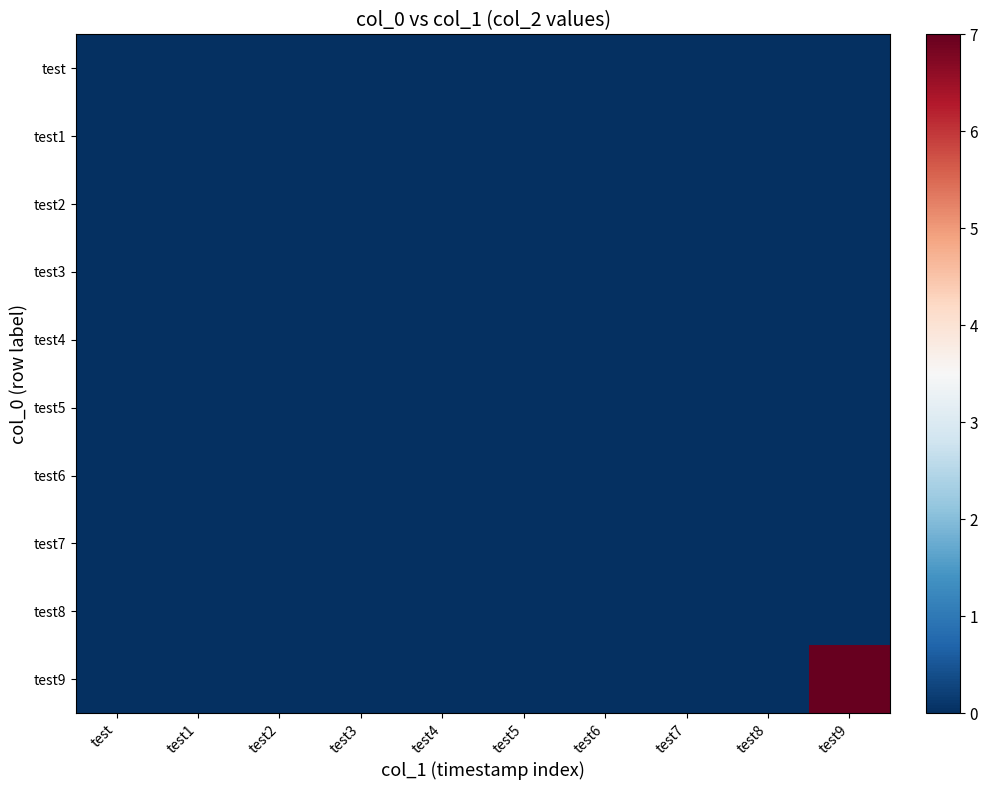

Rank the series by their maximum value, from lowest to highest.

test, test1, test2, test3, test4, test5, test6, test7, test8, test9